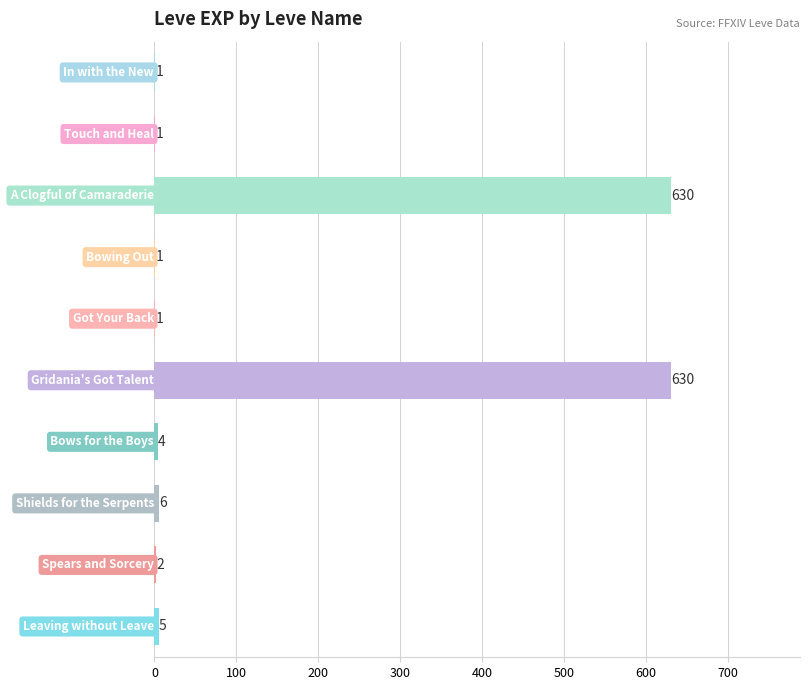

What is the maximum value shown in the chart?

630